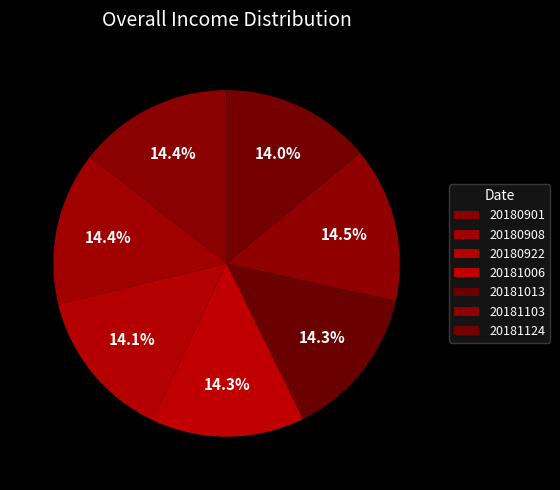

Between 20181103 and 20181006, which is larger?

20181103